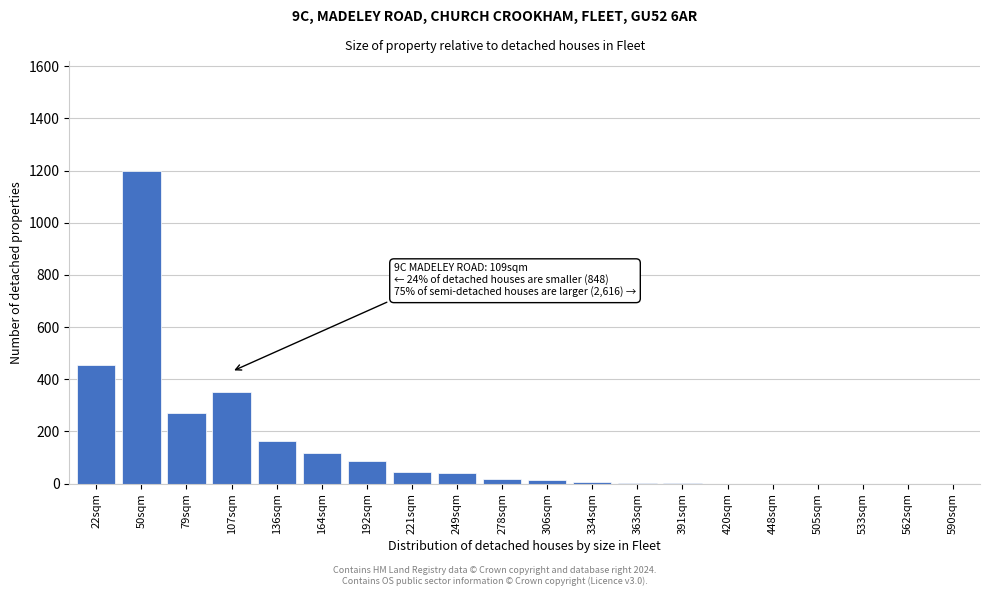

What is the sum of all values?

2769.5